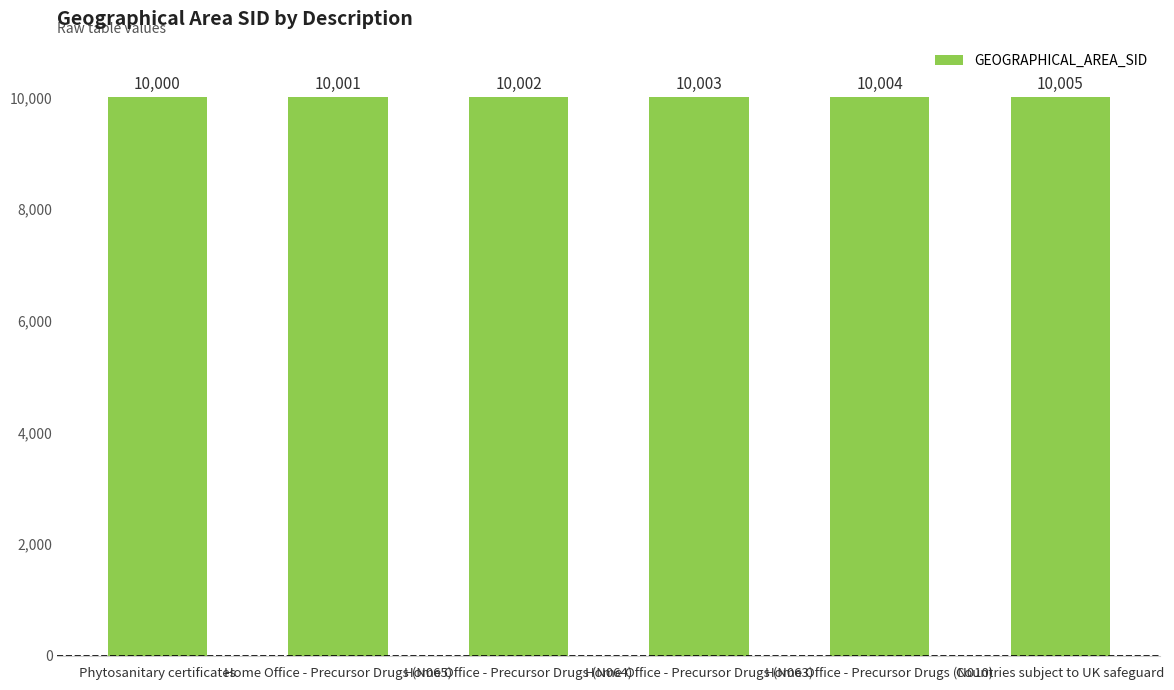

How many values are between 10001 and 10004?

4